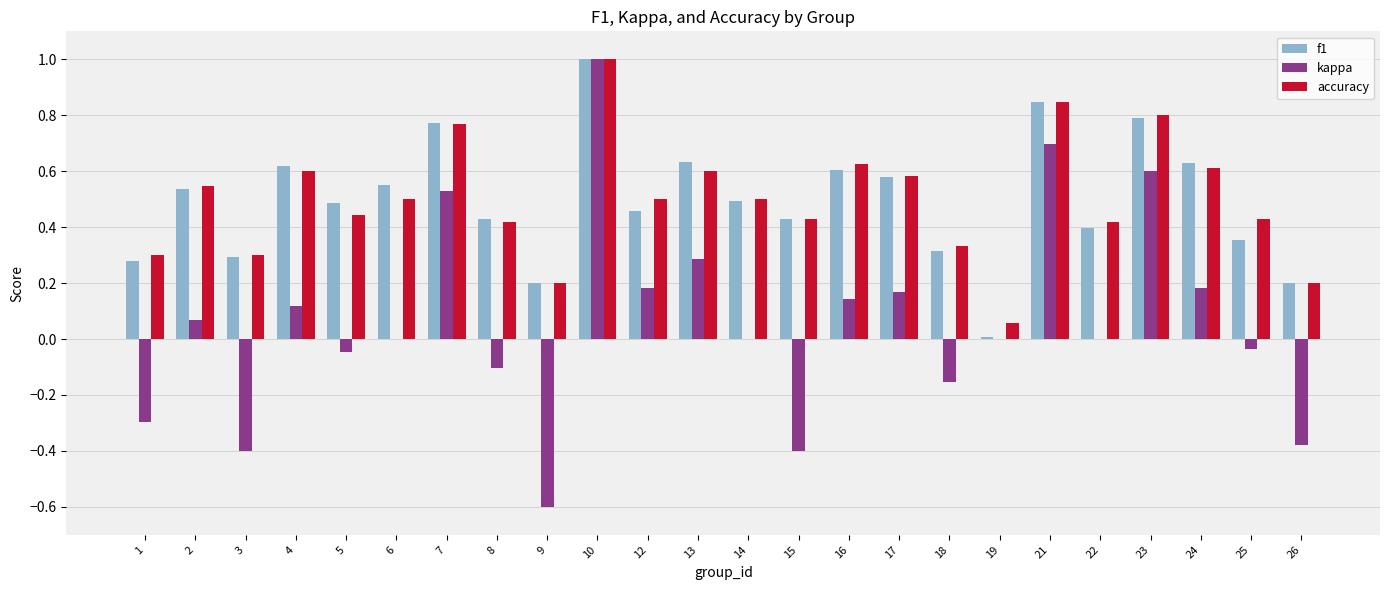

Is the value of accuracy at 1 greater than the value of kappa at 26?

Yes